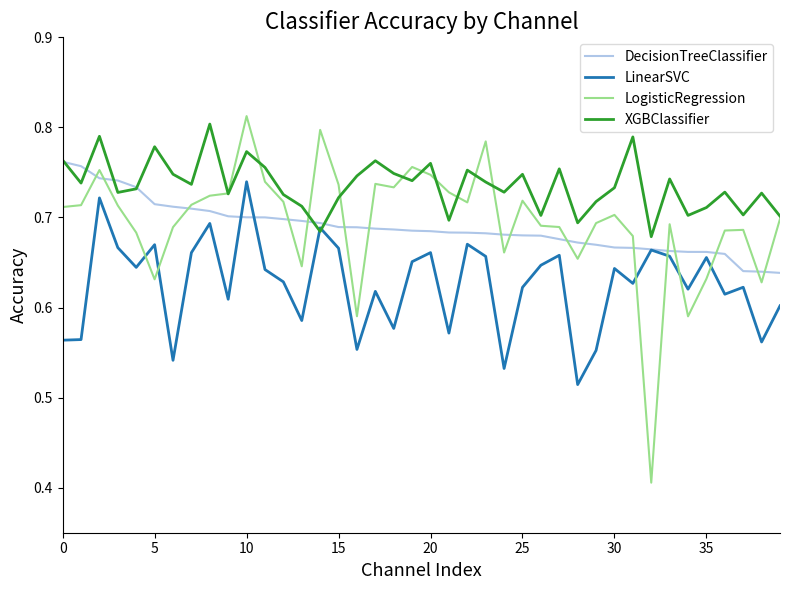

Which series ends up on top after the final intersection of LinearSVC and LogisticRegression?

LogisticRegression